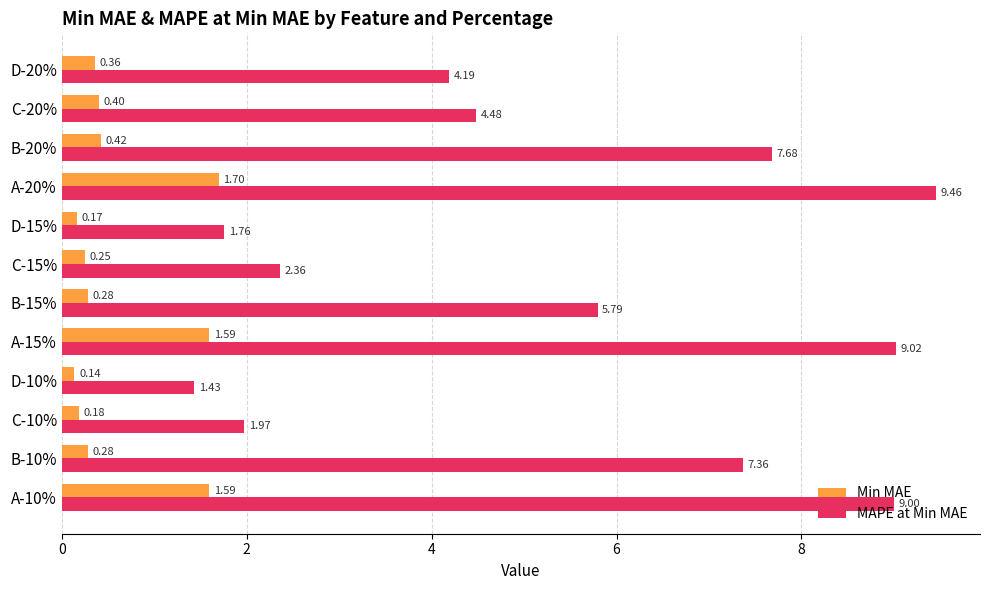

Which series has the largest range (max minus min)?

MAPE at Min MAE